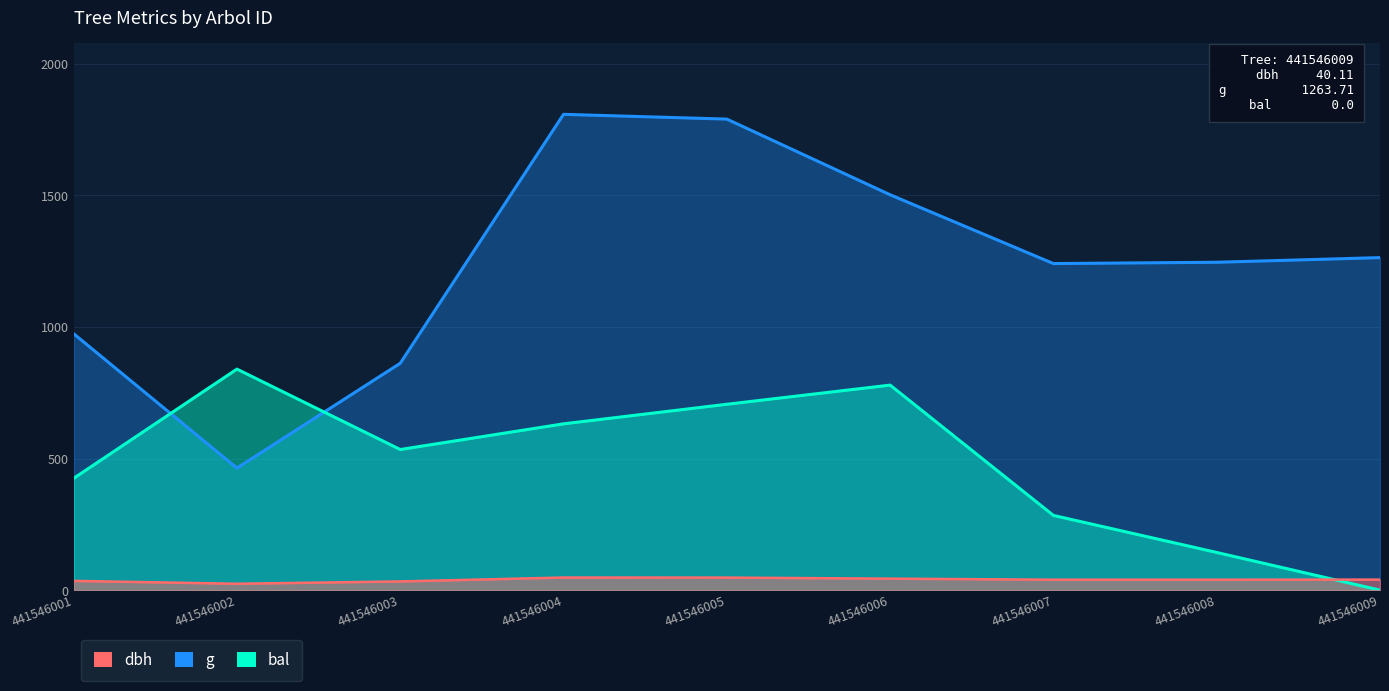

What is the difference between the maximum and second lowest values in the bal series?

696.8